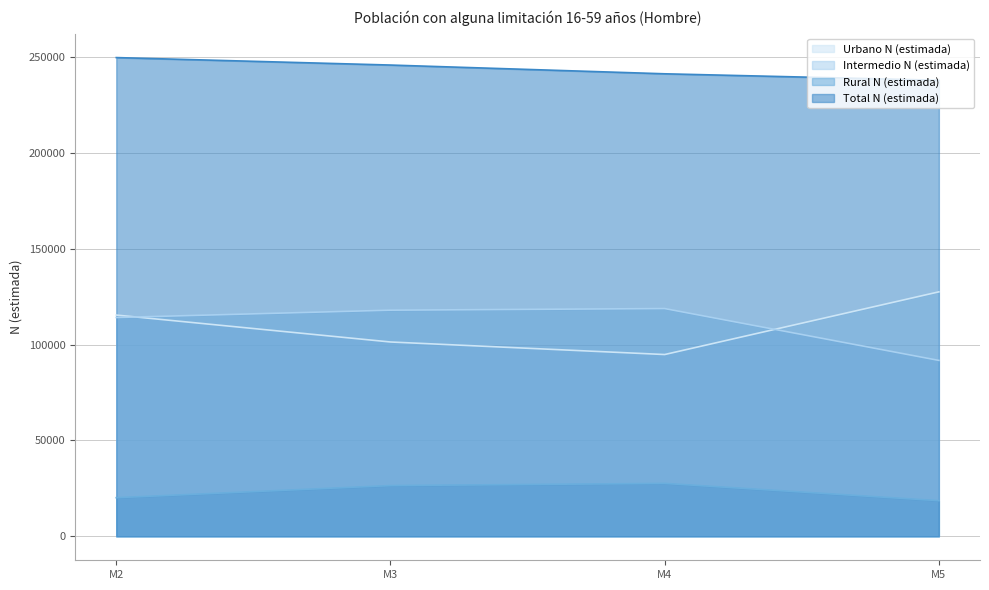

How many Urbano N (estimada) values are between 101313 and 127451?

3